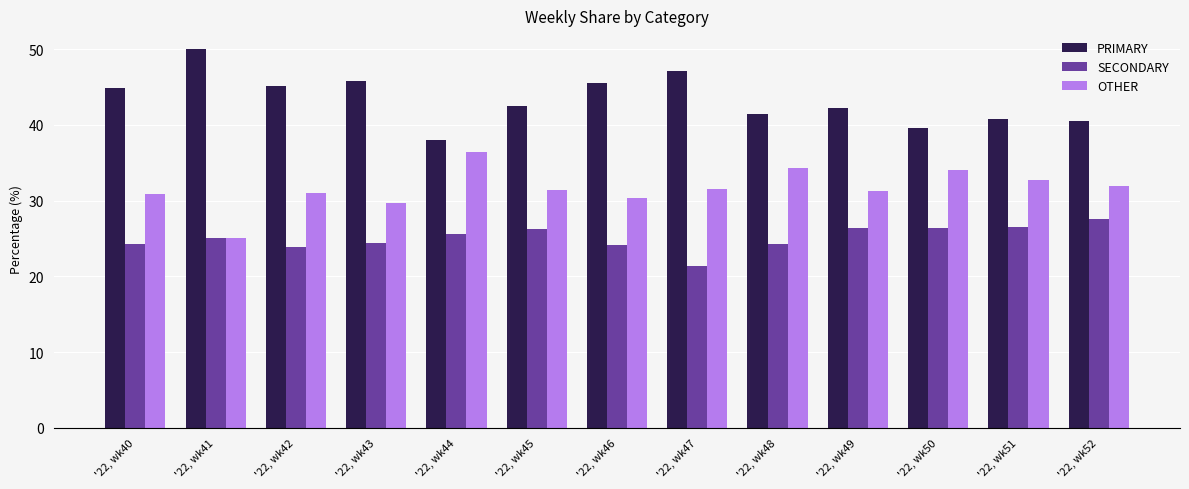

The value of OTHER at '22, wk44 is 36.4. True or false?

True